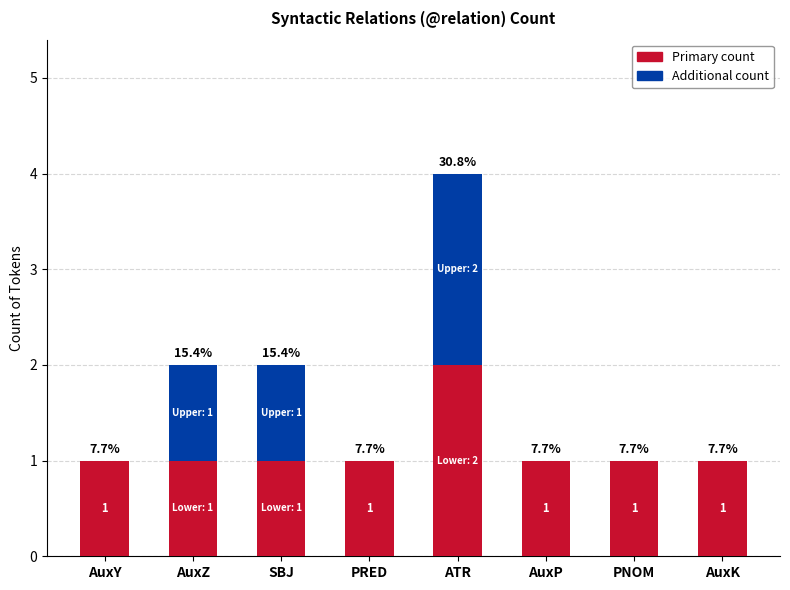

What are all the series names shown in the legend?

Primary count, Additional count